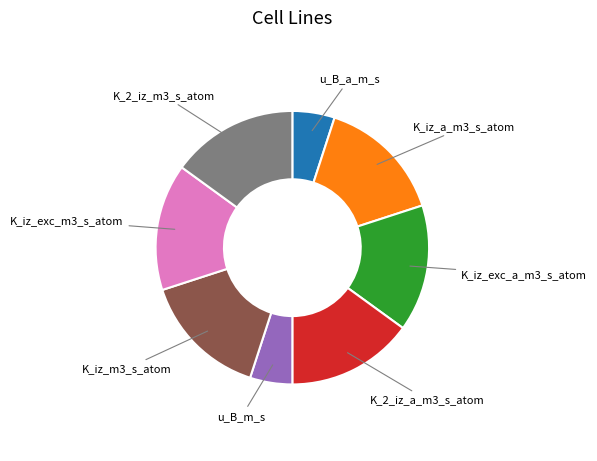

How many segments does this pie chart have?

8